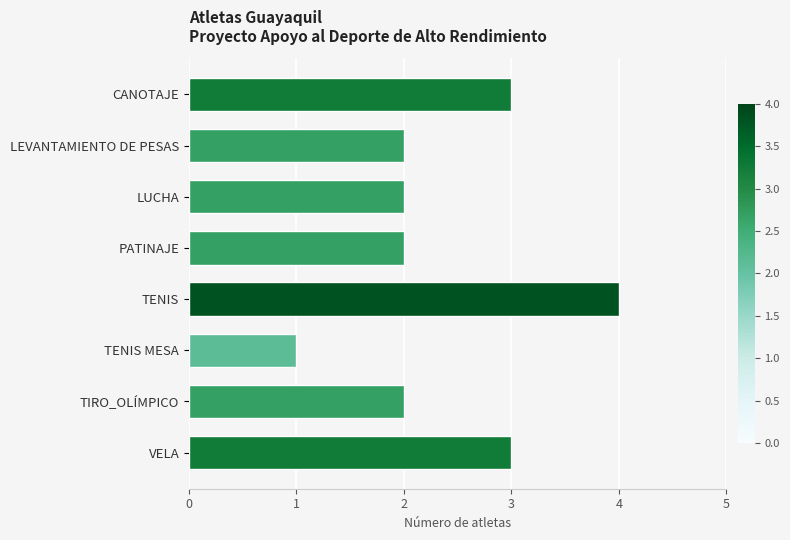

What value does the data have at VELA?

3